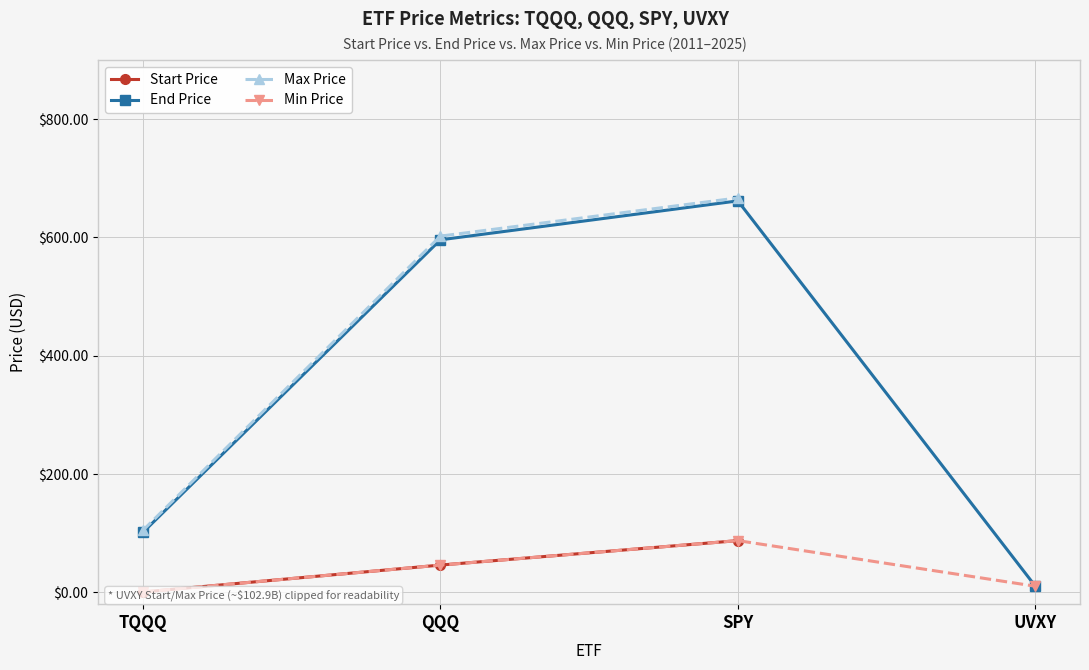

Count the number of categories in the chart.

4